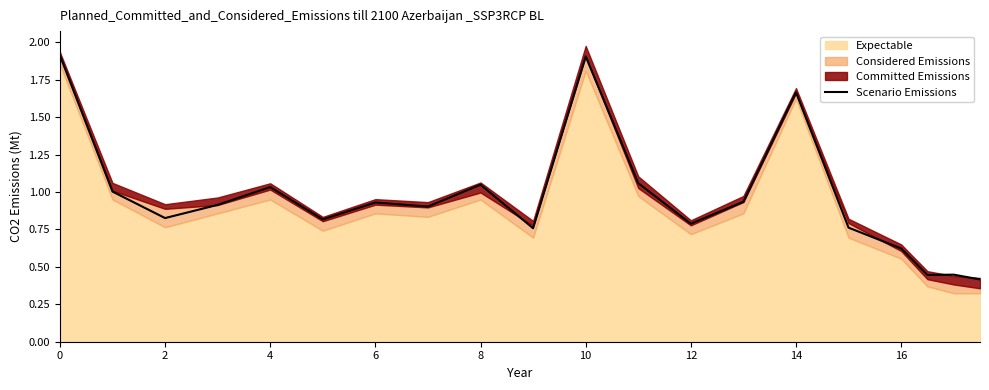

Is it true that Scenario Emissions equals 0.9 at 16?

False